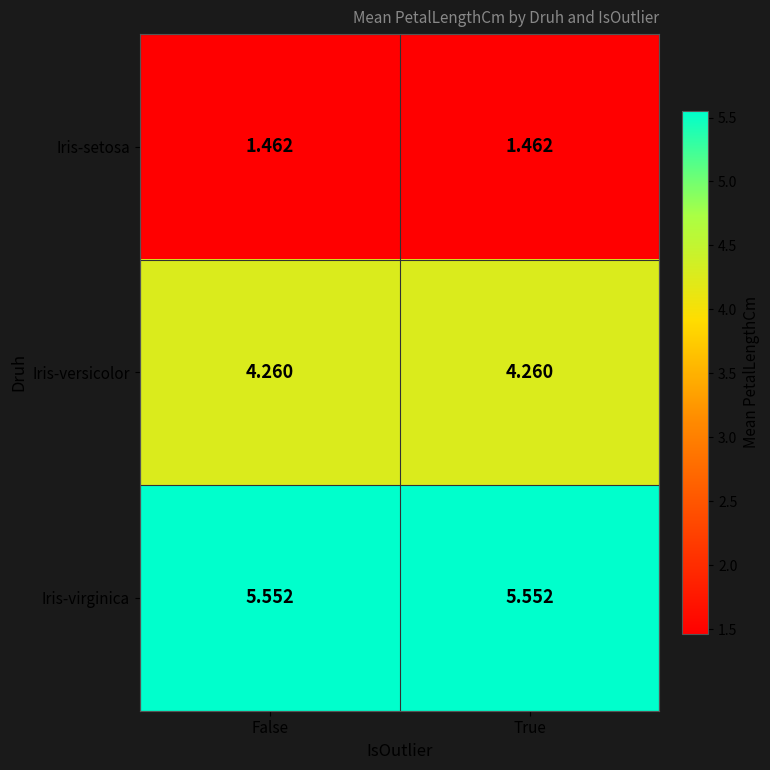

Which series has the largest total across all categories?

Iris-virginica